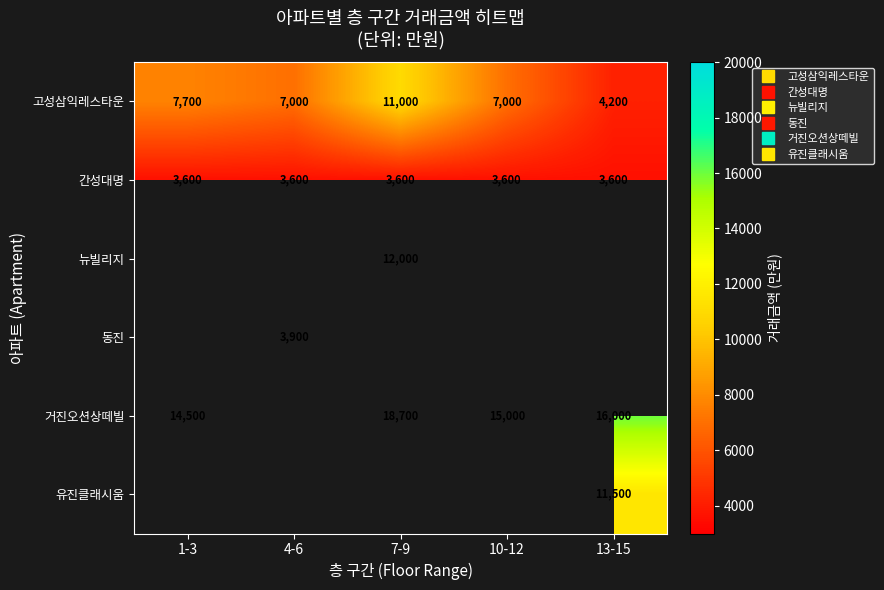

At how many categories does at least one series exceed 8470?

4